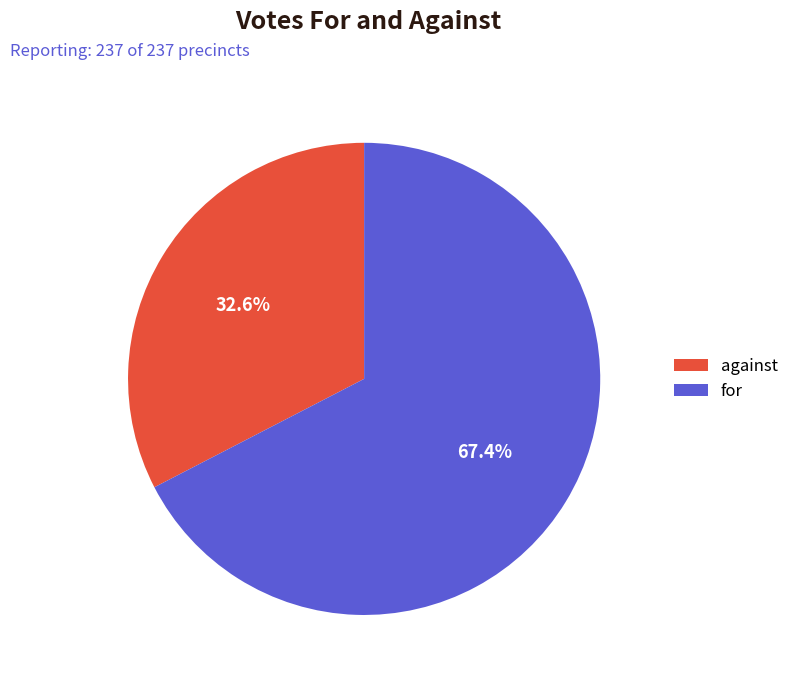

Which has a higher value, against or for?

for